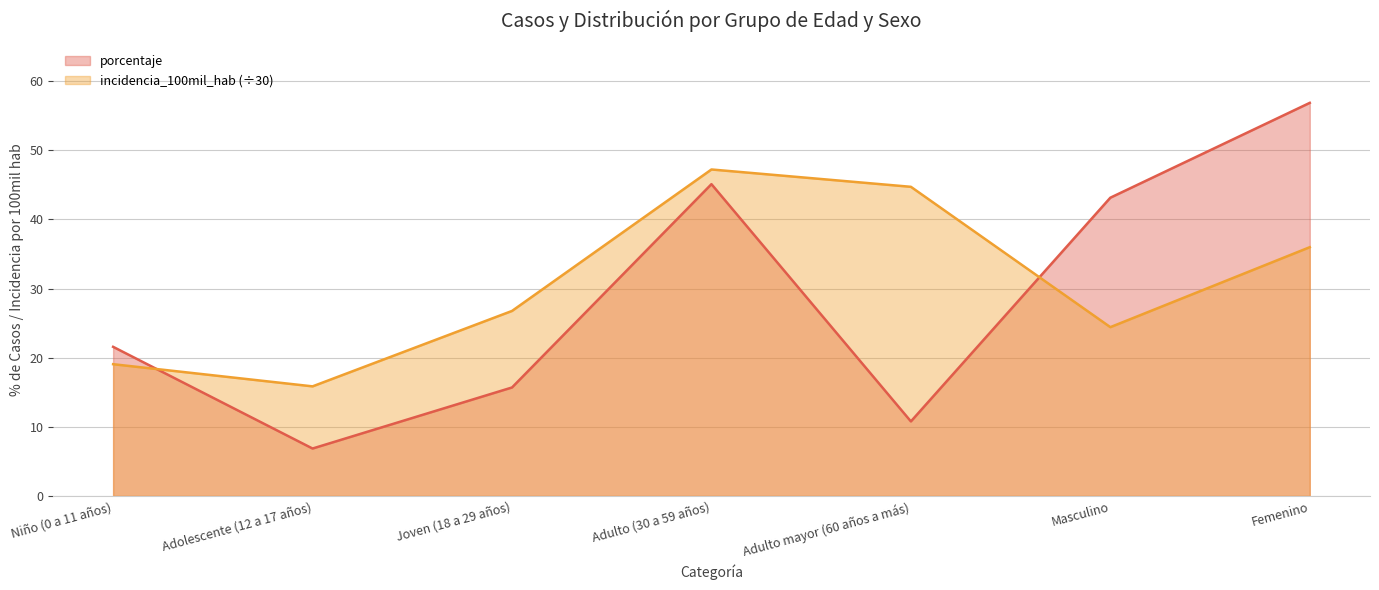

The porcentaje series shows 15.7 at Joven (18 a 29 años). True or false?

True